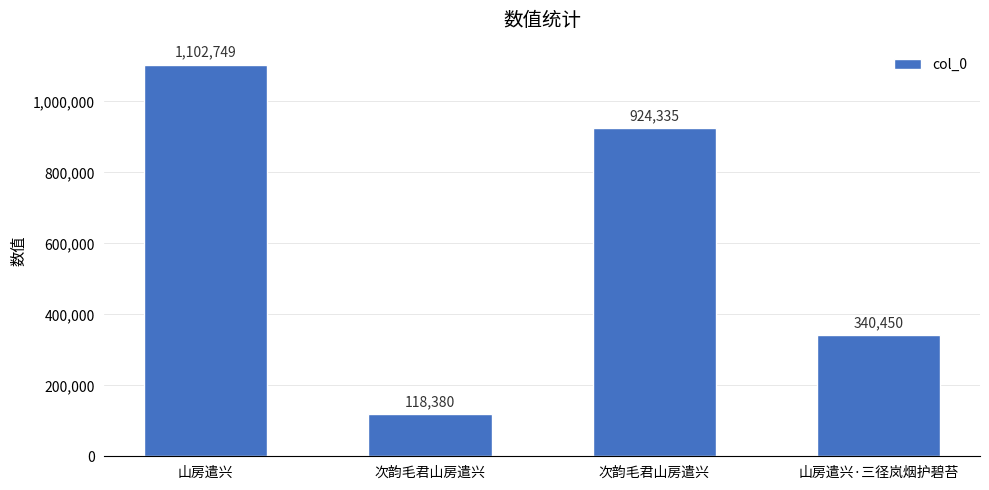

How many categories are shown in the chart?

4